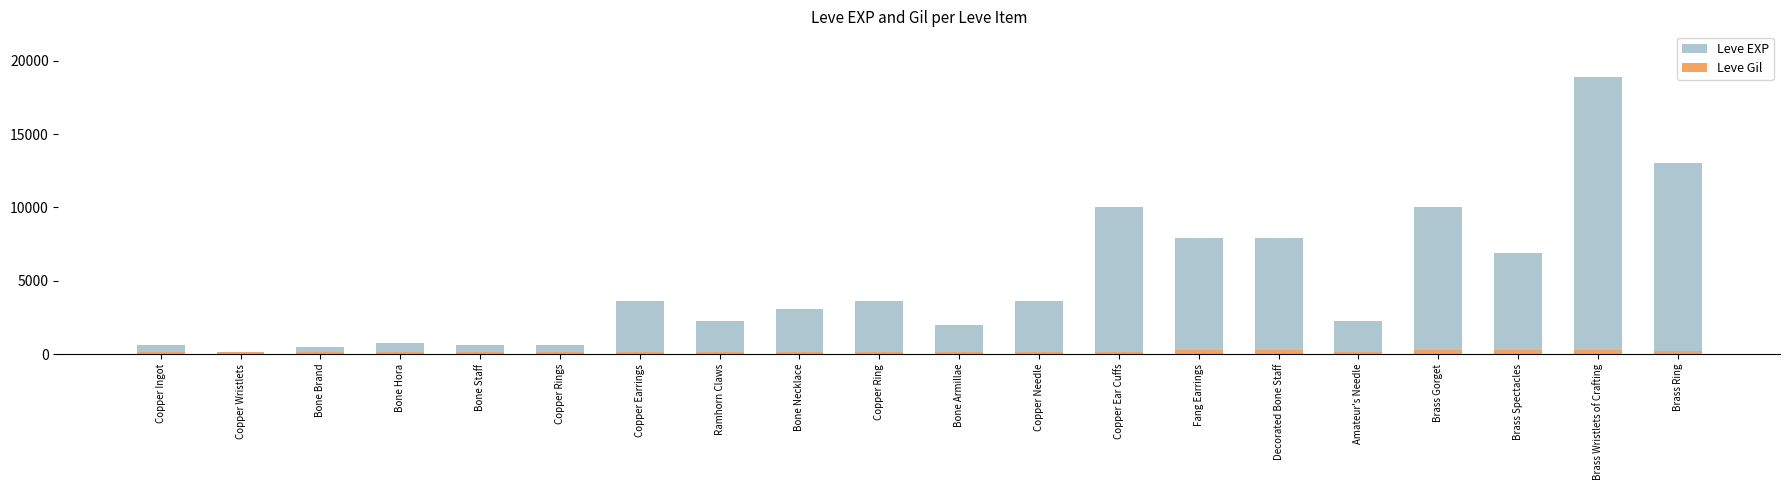

At which category is the sum across all series the highest?

Brass Wristlets of Crafting